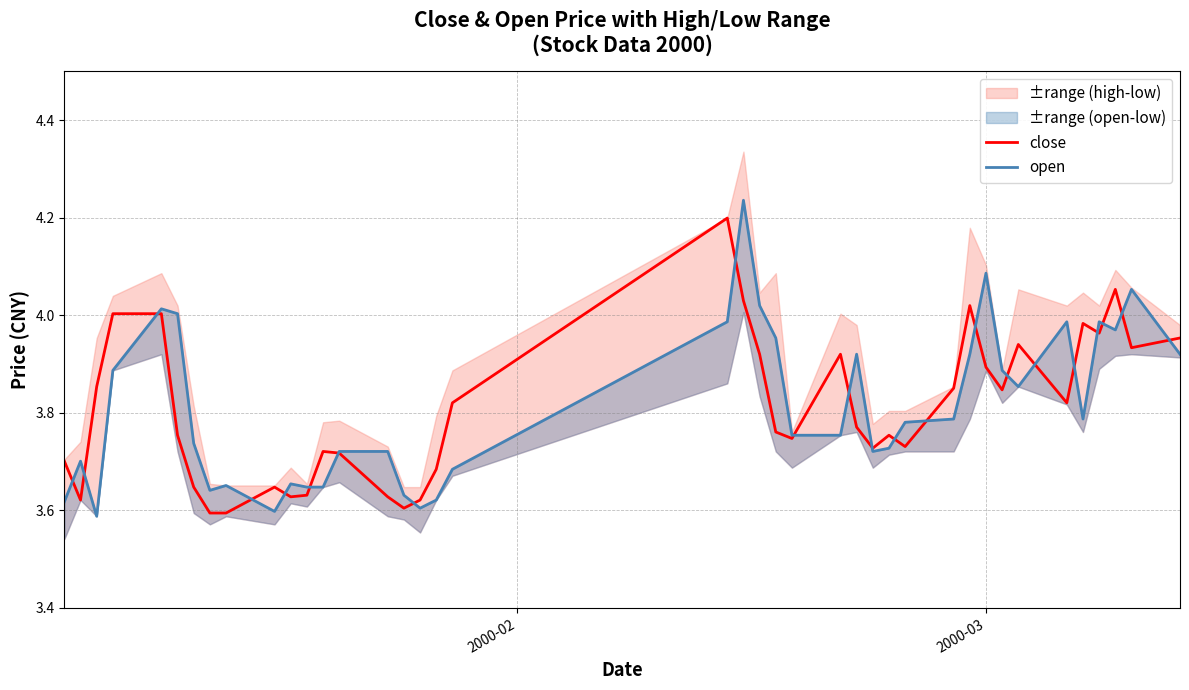

What is the highest value of the close series?

4.2